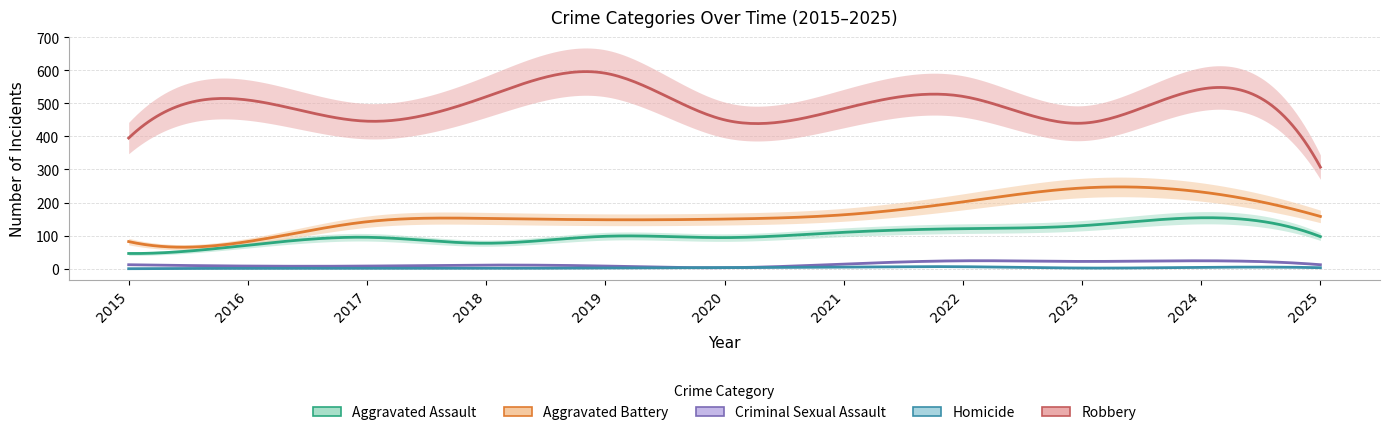

How many data points does each series have?

11